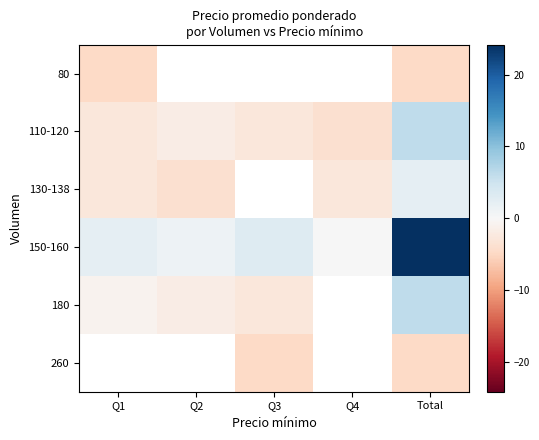

At which label is 110-120 closest to 1?

Q2